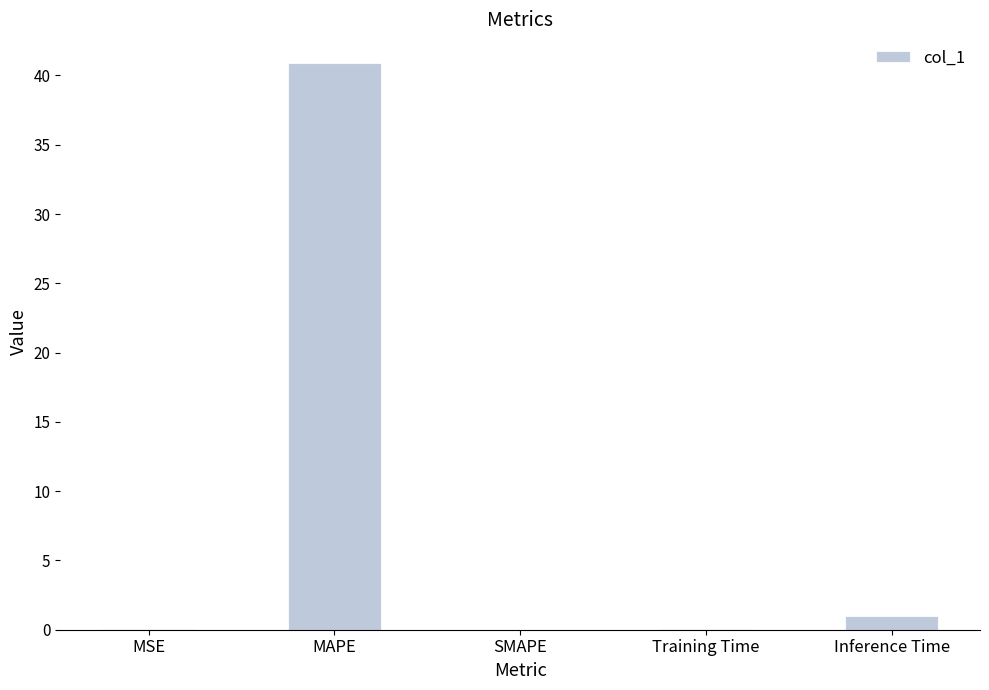

The value at MAPE is 72.0. True or false?

False